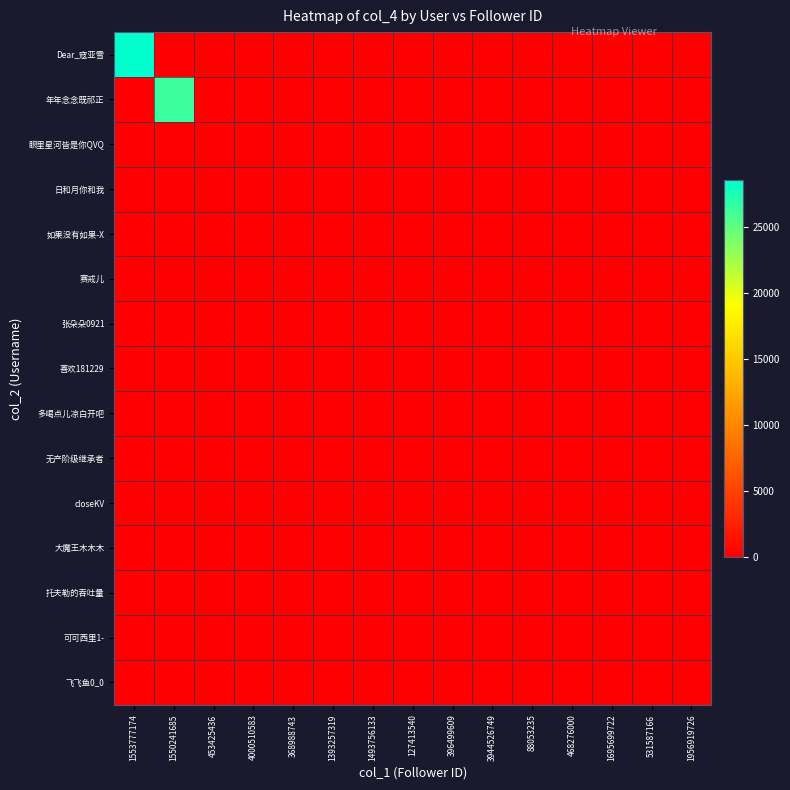

Reading right to left, list all the values displayed in this chart.

Dear_寇亚雪: 1956919726=0	531587166=0	1695699722=0	468276000=0	88053235=0	3944526749=0	396499609=0	127413540=0	1493756133=0	1393257319=0	368988743=0	4000510583=0	453425436=0	1550241685=0	1553777174=28606
年年念念既祁正: 1956919726=0	531587166=0	1695699722=0	468276000=0	88053235=0	3944526749=0	396499609=0	127413540=0	1493756133=0	1393257319=0	368988743=0	4000510583=0	453425436=0	1550241685=26317	1553777174=0
眼里星河皆是你QVQ: 1956919726=0	531587166=0	1695699722=0	468276000=0	88053235=0	3944526749=0	396499609=0	127413540=0	1493756133=0	1393257319=0	368988743=0	4000510583=0	453425436=0	1550241685=0	1553777174=0
日和月你和我: 1956919726=0	531587166=0	1695699722=0	468276000=0	88053235=0	3944526749=0	396499609=0	127413540=0	1493756133=0	1393257319=0	368988743=0	4000510583=0	453425436=7	1550241685=0	1553777174=0
如果没有如果-X: 1956919726=0	531587166=0	1695699722=0	468276000=0	88053235=0	3944526749=0	396499609=0	127413540=0	1493756133=0	1393257319=0	368988743=0	4000510583=0	453425436=0	1550241685=0	1553777174=0
赛戒儿: 1956919726=0	531587166=0	1695699722=0	468276000=0	88053235=0	3944526749=0	396499609=0	127413540=0	1493756133=0	1393257319=0	368988743=2	4000510583=0	453425436=0	1550241685=0	1553777174=0
张朵朵0921: 1956919726=0	531587166=0	1695699722=0	468276000=0	88053235=0	3944526749=0	396499609=0	127413540=0	1493756133=0	1393257319=0	368988743=0	4000510583=0	453425436=0	1550241685=0	1553777174=0
喜欢181229: 1956919726=0	531587166=0	1695699722=0	468276000=0	88053235=0	3944526749=0	396499609=0	127413540=0	1493756133=0	1393257319=0	368988743=0	4000510583=0	453425436=0	1550241685=0	1553777174=0
多喝点儿凉白开吧: 1956919726=0	531587166=0	1695699722=0	468276000=0	88053235=0	3944526749=0	396499609=0	127413540=0	1493756133=0	1393257319=0	368988743=0	4000510583=0	453425436=0	1550241685=0	1553777174=0
无产阶级继承者: 1956919726=0	531587166=0	1695699722=0	468276000=0	88053235=0	3944526749=0	396499609=0	127413540=0	1493756133=0	1393257319=0	368988743=0	4000510583=0	453425436=0	1550241685=0	1553777174=0
closeKV: 1956919726=0	531587166=0	1695699722=0	468276000=0	88053235=0	3944526749=0	396499609=0	127413540=0	1493756133=0	1393257319=0	368988743=0	4000510583=0	453425436=0	1550241685=0	1553777174=0
大魔王木木木: 1956919726=0	531587166=0	1695699722=0	468276000=0	88053235=0	3944526749=0	396499609=0	127413540=0	1493756133=0	1393257319=0	368988743=0	4000510583=0	453425436=0	1550241685=0	1553777174=0
托夫勒的吞吐量: 1956919726=0	531587166=0	1695699722=0	468276000=0	88053235=0	3944526749=0	396499609=0	127413540=0	1493756133=0	1393257319=0	368988743=0	4000510583=0	453425436=0	1550241685=0	1553777174=0
可可西里1-: 1956919726=0	531587166=0	1695699722=0	468276000=0	88053235=0	3944526749=0	396499609=0	127413540=0	1493756133=0	1393257319=0	368988743=0	4000510583=0	453425436=0	1550241685=0	1553777174=0
飞飞鱼0_0: 1956919726=0	531587166=0	1695699722=0	468276000=0	88053235=0	3944526749=0	396499609=0	127413540=0	1493756133=0	1393257319=0	368988743=0	4000510583=0	453425436=0	1550241685=0	1553777174=0